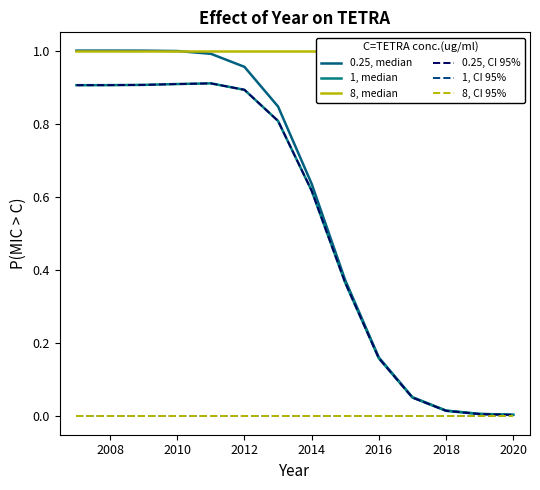

The value of 8, median at 2008 is 1.5. True or false?

False